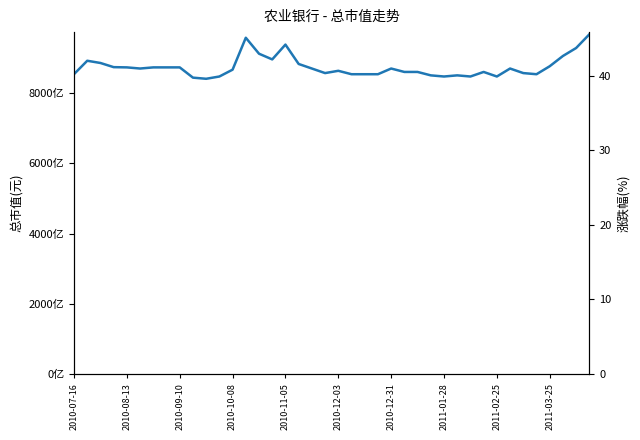

Between 2010-09-10 and 2010-12-31, which is larger?

2010-09-10